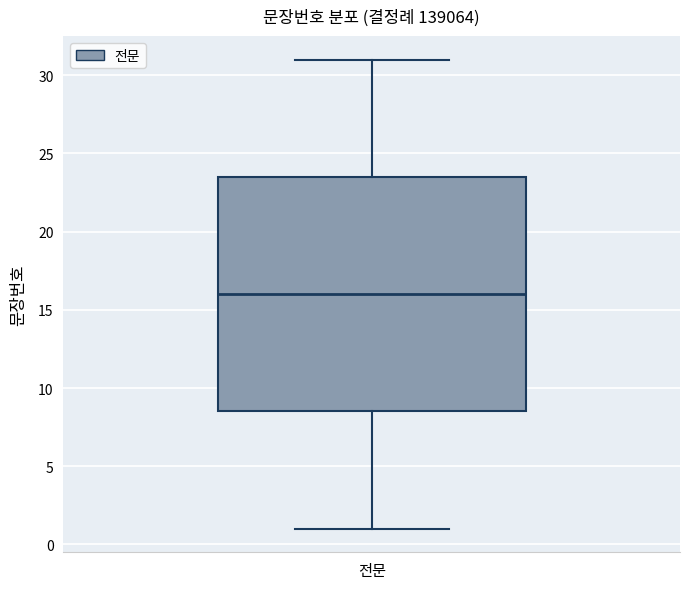

Transcribe this box plot: give where the median line is, the range the box spans, and where the two whiskers end, as read against the y-axis. The values are not printed on the chart, so give them approximately, as read against the axis.

median 16.0, box 8.5 to 23.5, whiskers 1.0 to 31.0